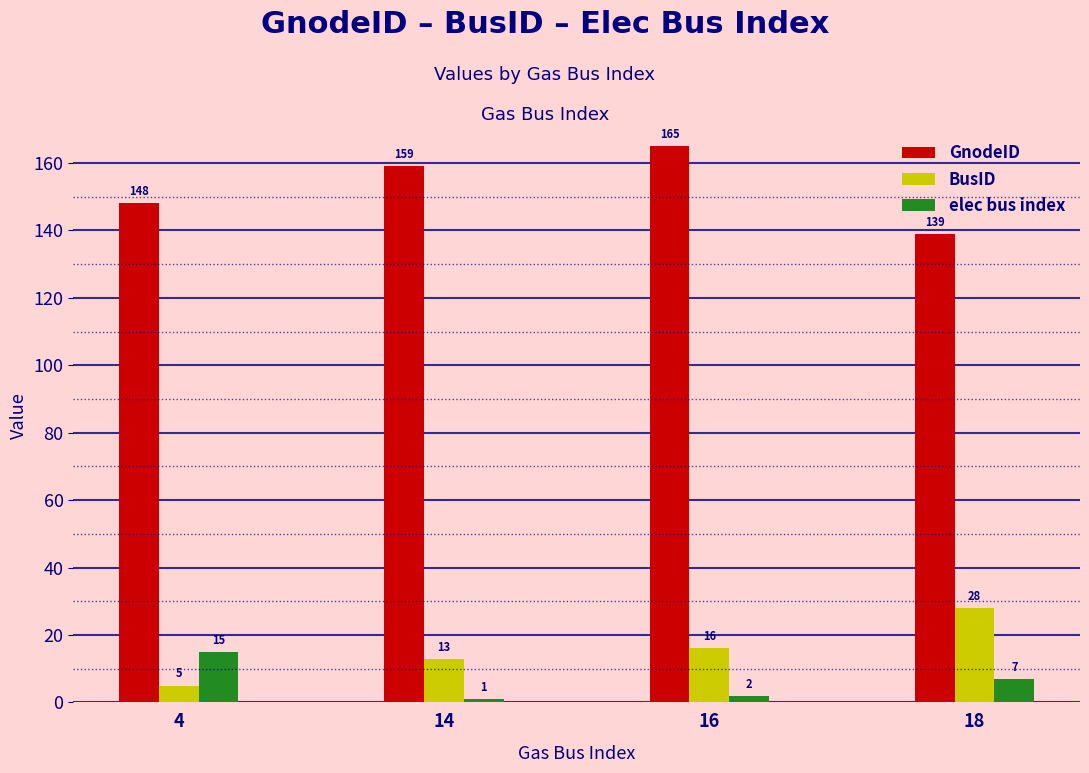

What is the highest value of the GnodeID series?

165